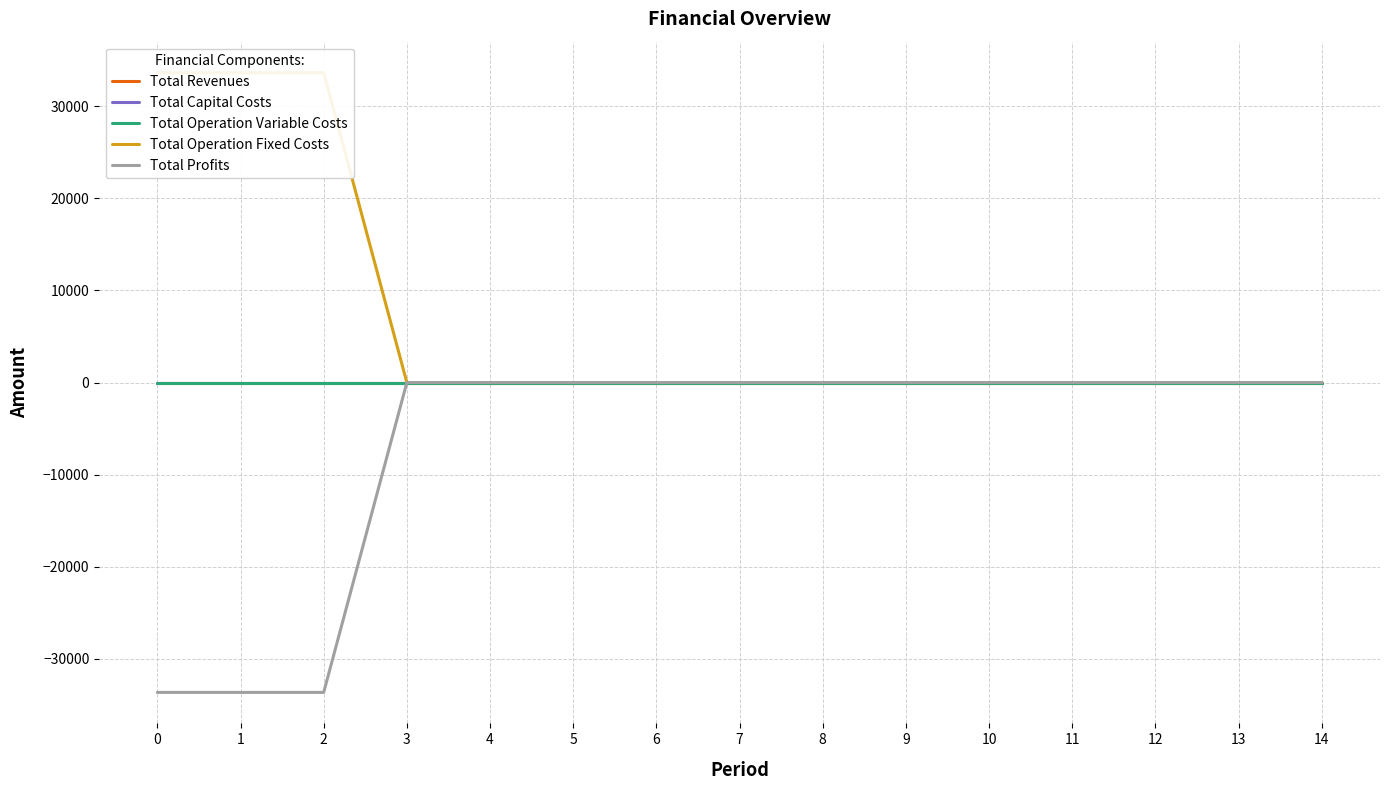

Reading left to right, transcribe all the data shown in this chart.

Total Revenues: 0.0	0.0	0.0	0.0	0.0	0.0	0.0	0.0	0.0	0.0	0.0	0.0	0.0	0.0	0.0
Total Capital Costs: 0.0	0.0	0.0	0.0	0.0	0.0	0.0	0.0	0.0	0.0	0.0	0.0	0.0	0.0	0.0
Total Operation Variable Costs: 0.0	0.0	0.0	0.0	0.0	0.0	0.0	0.0	0.0	0.0	0.0	0.0	0.0	0.0	0.0
Total Operation Fixed Costs: 33627.6	33627.6	33627.6	0.0	0.0	0.0	0.0	0.0	0.0	0.0	0.0	0.0	0.0	0.0	0.0
Total Profits: -33627.6	-33627.6	-33627.6	0.0	0.0	0.0	0.0	0.0	0.0	0.0	0.0	0.0	0.0	0.0	0.0